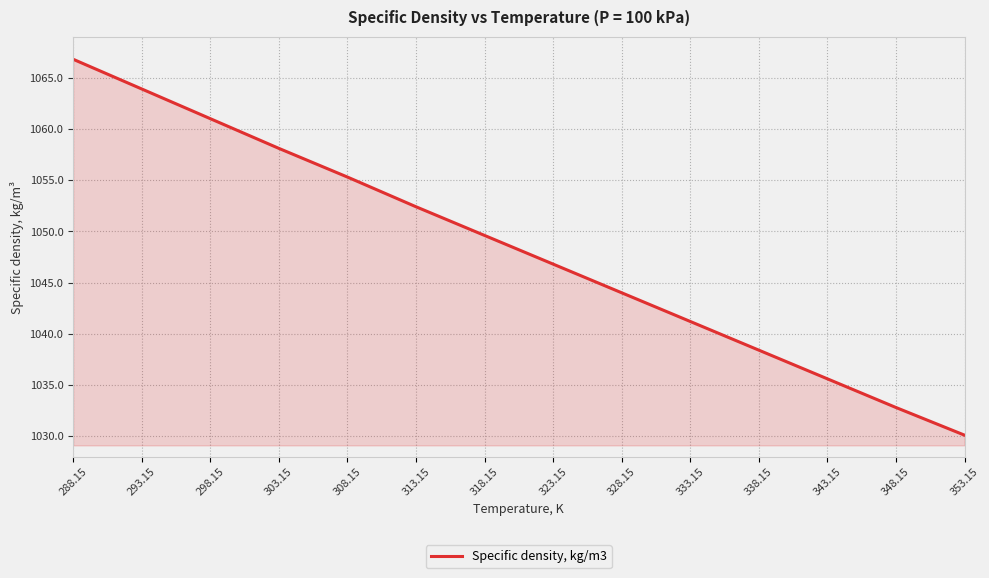

At which category does the chart reach its minimum across all series?

353.15